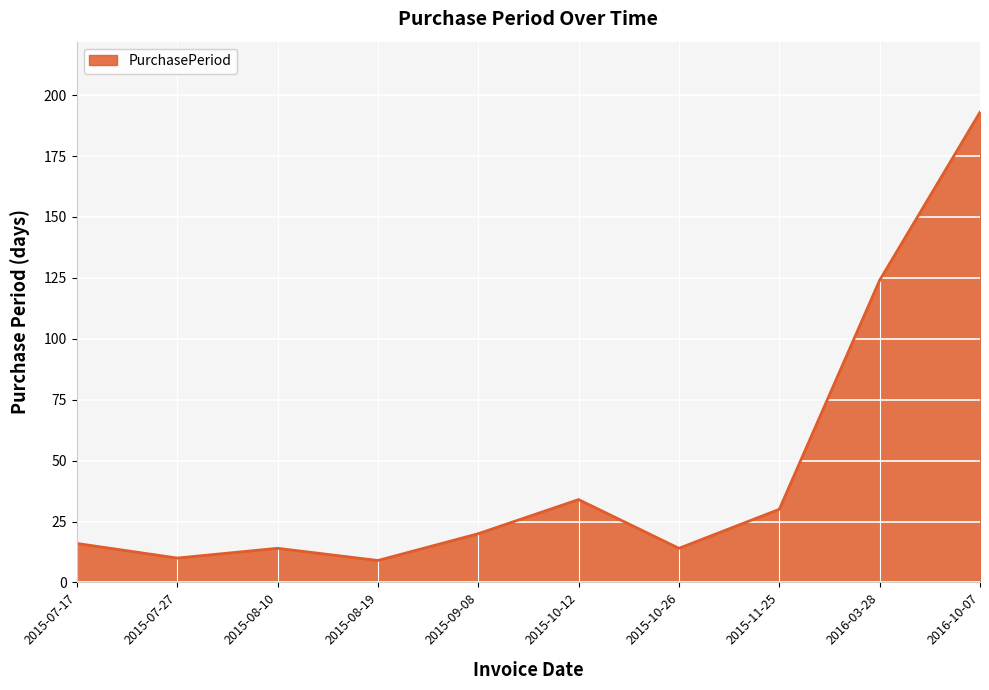

At which label is the value closest to 101?

2016-03-28